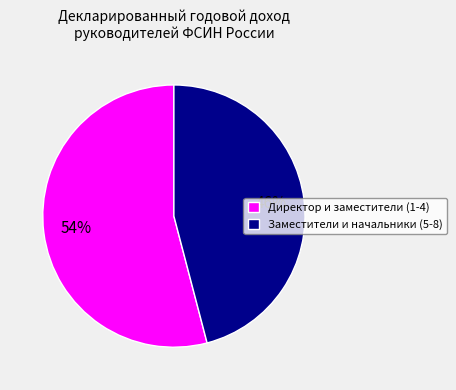

Count the number of slices in the pie.

2